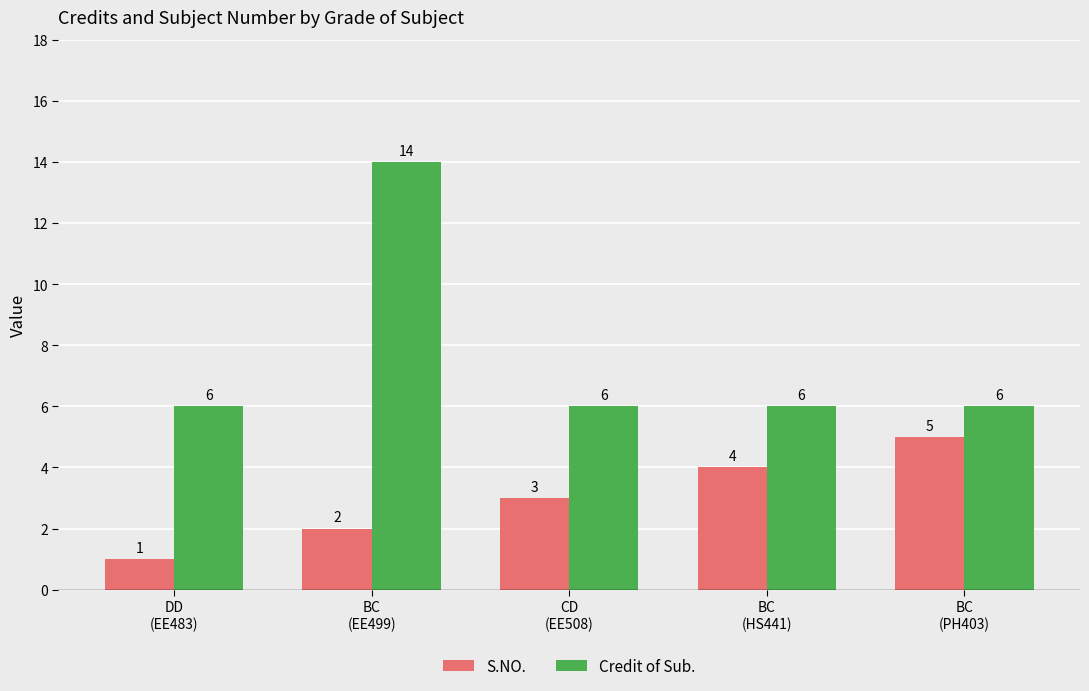

What are all the series names shown in the legend?

S.NO., Credit of Sub.